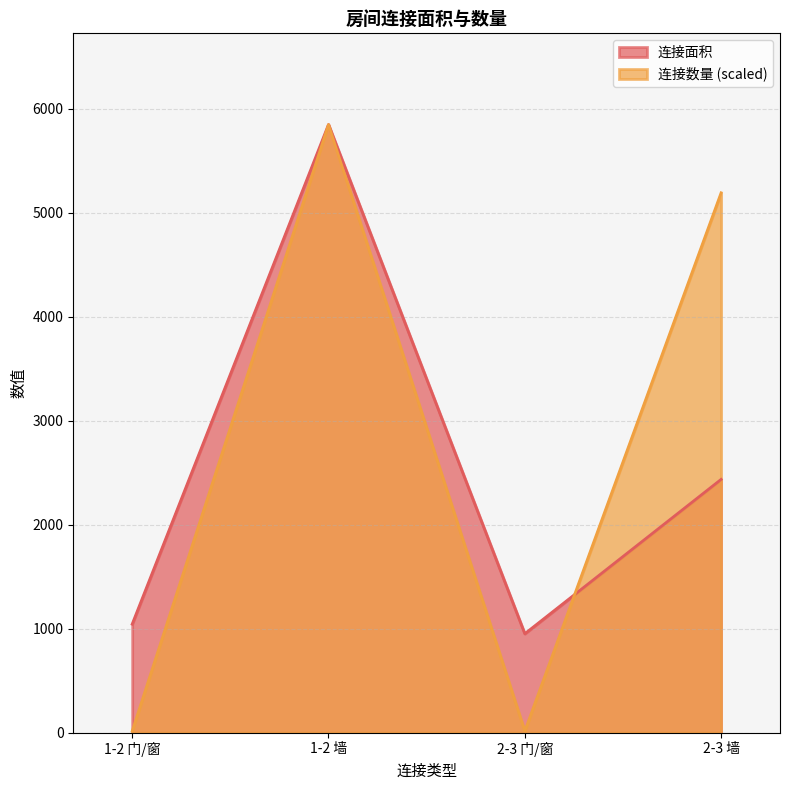

What is the smallest value displayed?

14.9